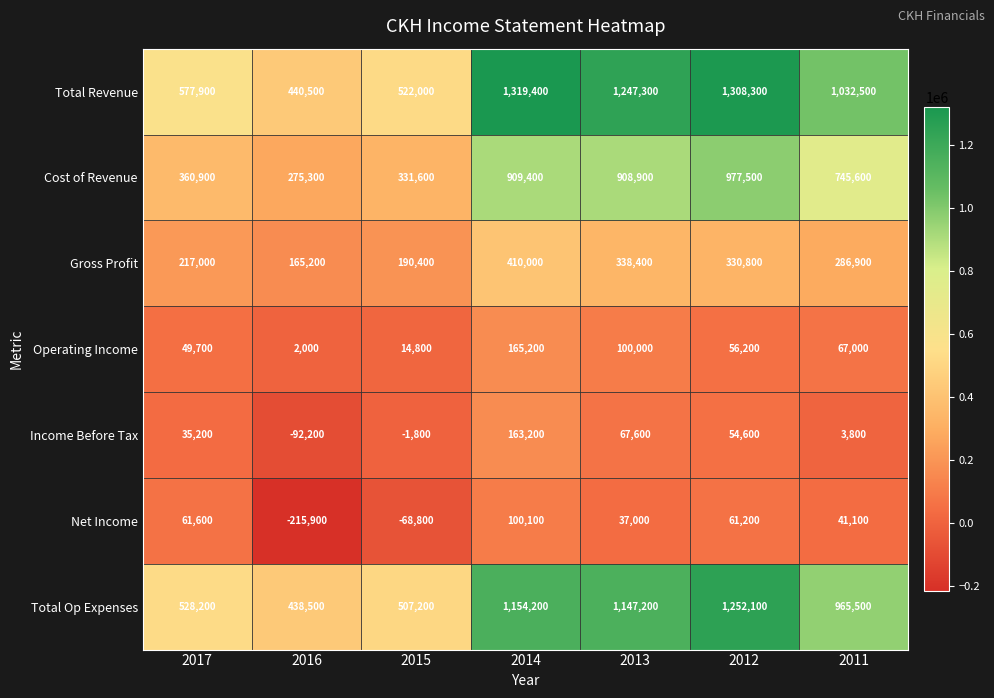

At 2016, list the series in order from smallest to largest.

Net Income, Income Before Tax, Operating Income, Gross Profit, Cost of Revenue, Total Op Expenses, Total Revenue